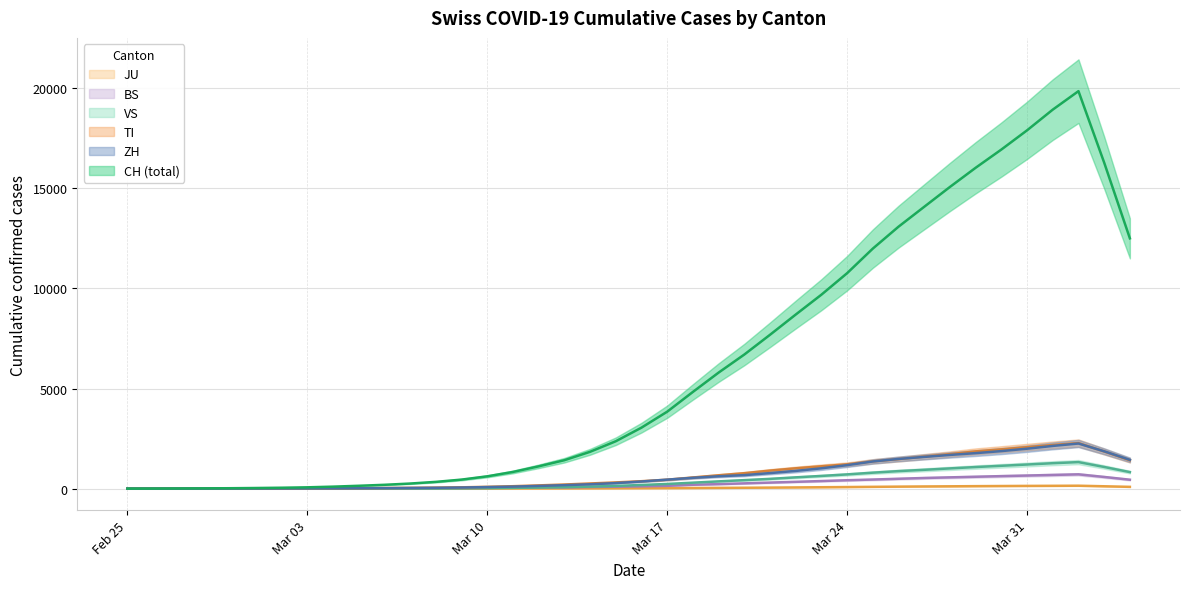

Is it true that TI equals 99 at 2020-03-09?

False